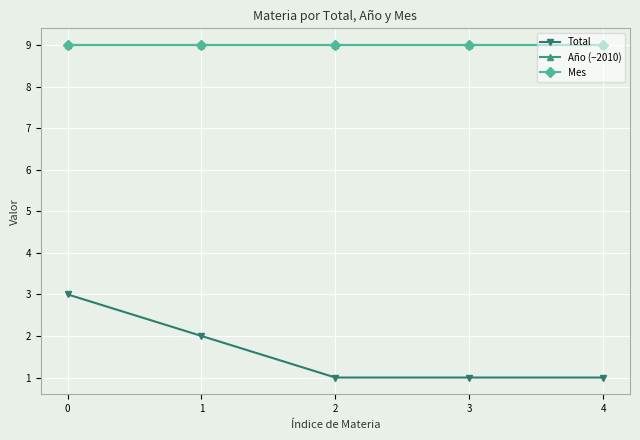

Is this an area chart (filled region under the line)?

No